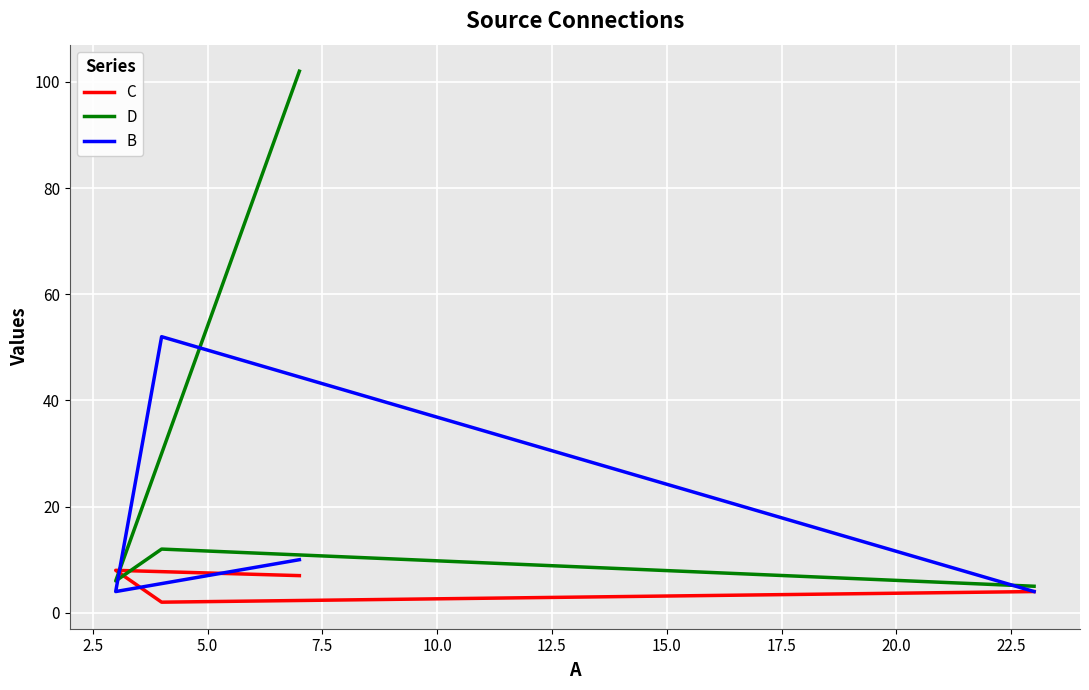

What are all the series names shown in the legend?

C, D, B